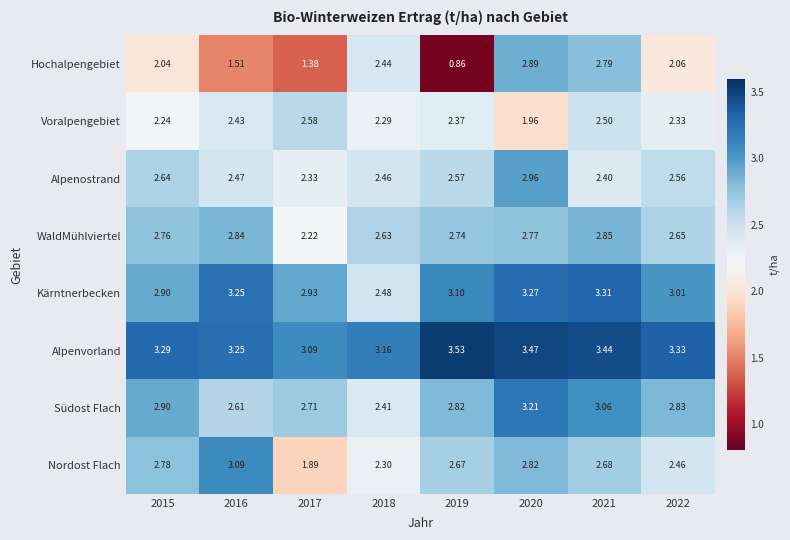

Rank the series by their maximum value, from lowest to highest.

Voralpengebiet, WaldMühlviertel, Hochalpengebiet, Alpenostrand, Nordost Flach, Südost Flach, Kärntnerbecken, Alpenvorland